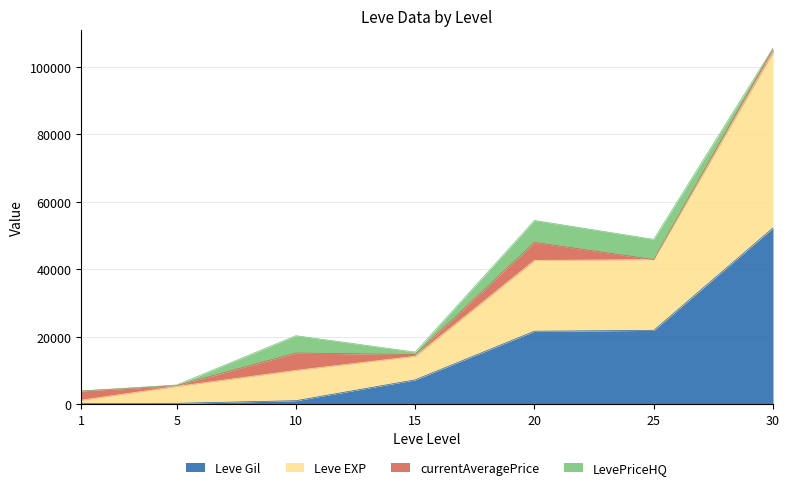

Is the value of Leve Gil at 10 greater than the value of Leve EXP at 30?

No